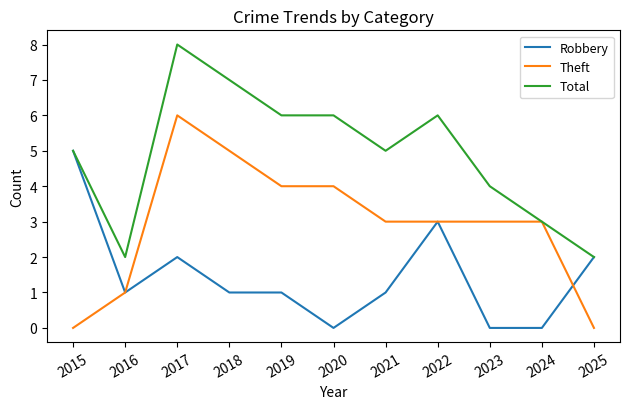

Does the chart display data point markers on the line(s)?

No